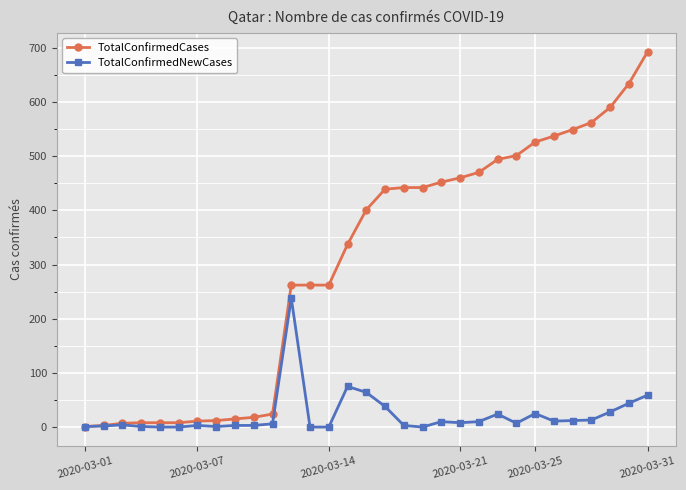

What is the maximum value shown in the chart?

693